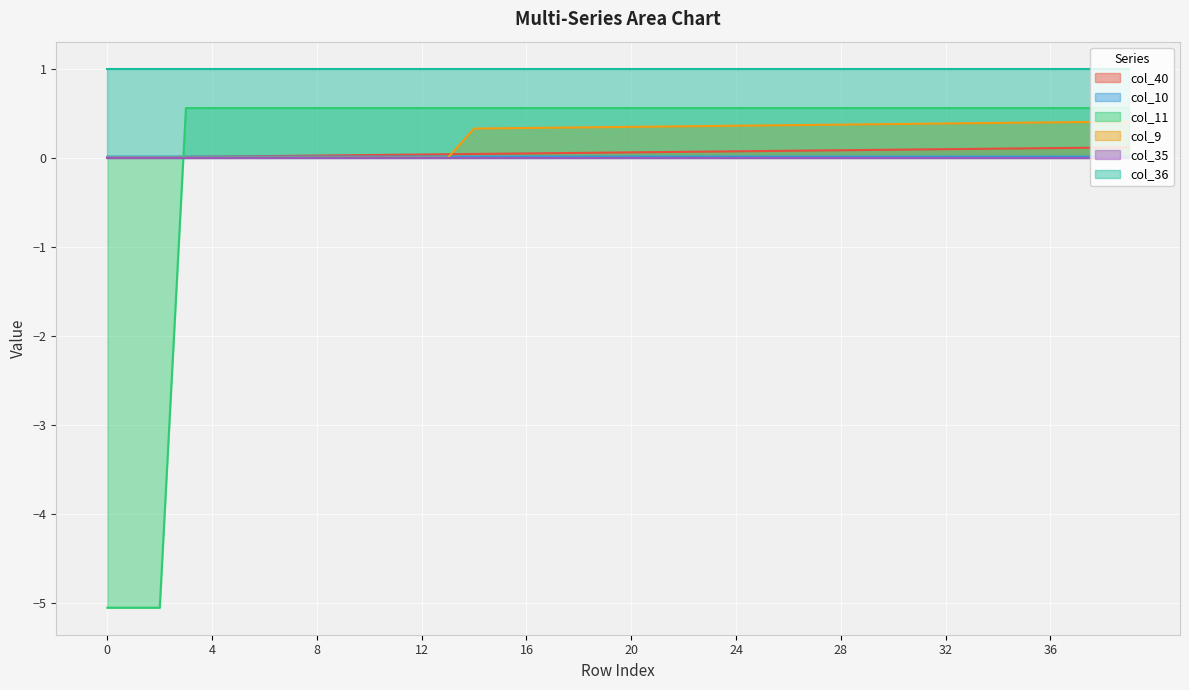

Which category has the highest value in the col_11 series?

3